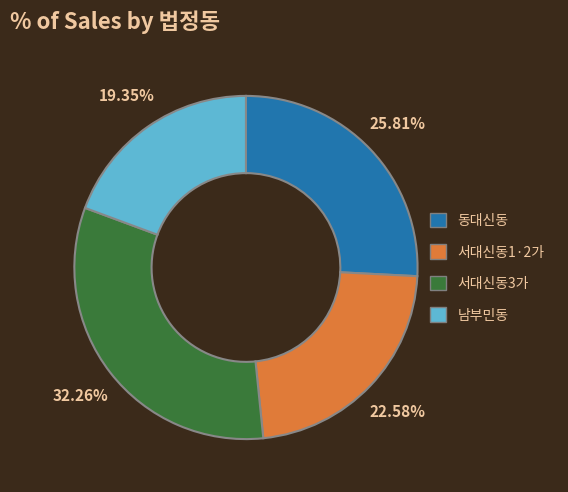

Is there a majority slice in this chart?

No